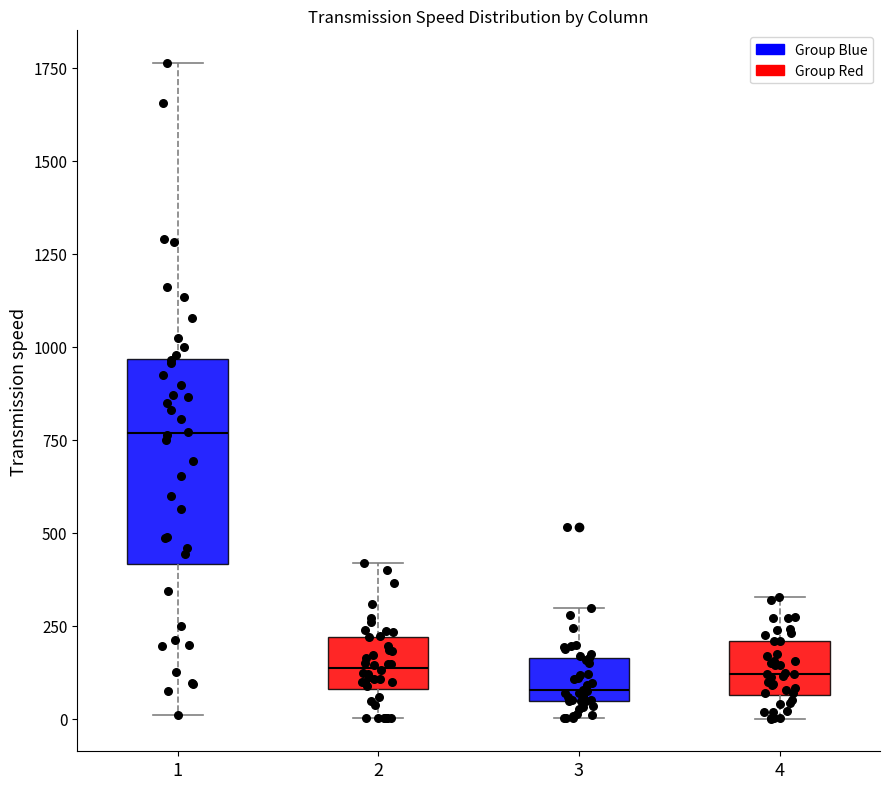

Reading left to right, read every box against the y-axis: the position of its median line, the range the box covers, and the ends of its whiskers. The values are not printed on the chart, so give them approximately, as read against the axis.

1: median 750, box 400 to 950, whiskers 0 to 1750
2: median 150, box 100 to 200, whiskers 0 to 400
3: median 100, box 50 to 150, whiskers 0 to 300
4: median 100, box 50 to 200, whiskers 0 to 350